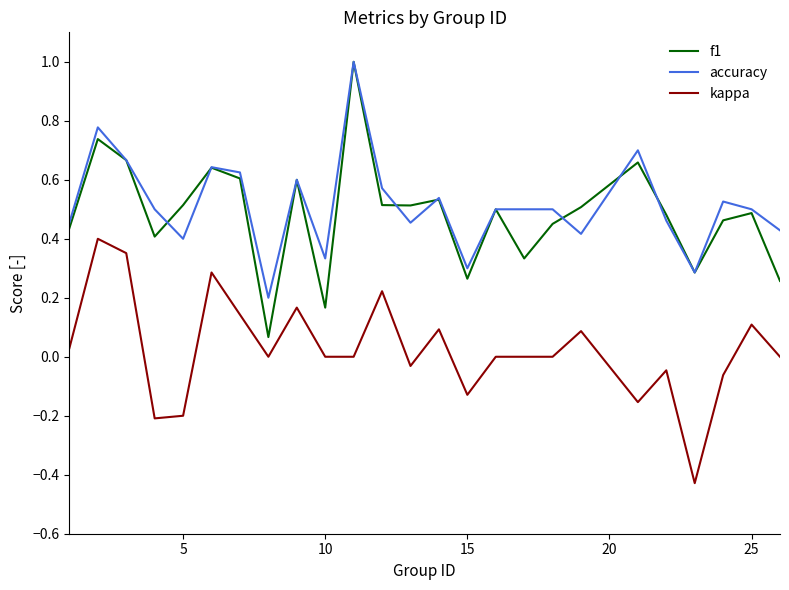

In f1, how many points are lower than both neighbors (excluding endpoints)?

7